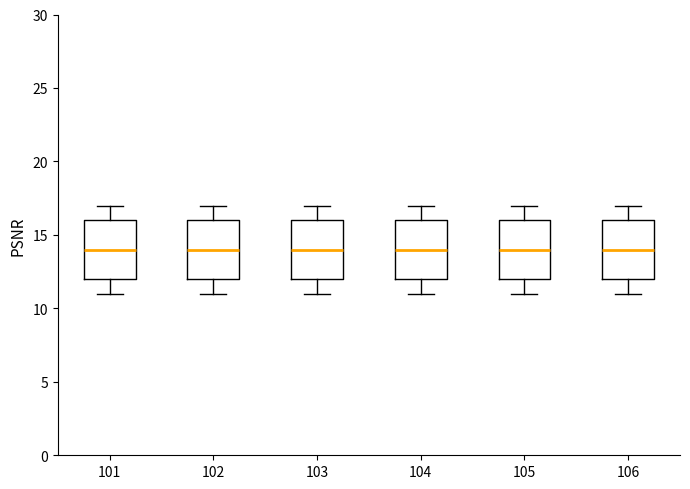

Reading left to right, transcribe this box plot: for each box, give where its median line is, the range the box spans, and where its two whiskers end, as read against the y-axis. The values are not printed on the chart, so give them approximately, as read against the axis.

101: median 14, box 12 to 16, whiskers 11 to 17
102: median 14, box 12 to 16, whiskers 11 to 17
103: median 14, box 12 to 16, whiskers 11 to 17
104: median 14, box 12 to 16, whiskers 11 to 17
105: median 14, box 12 to 16, whiskers 11 to 17
106: median 14, box 12 to 16, whiskers 11 to 17